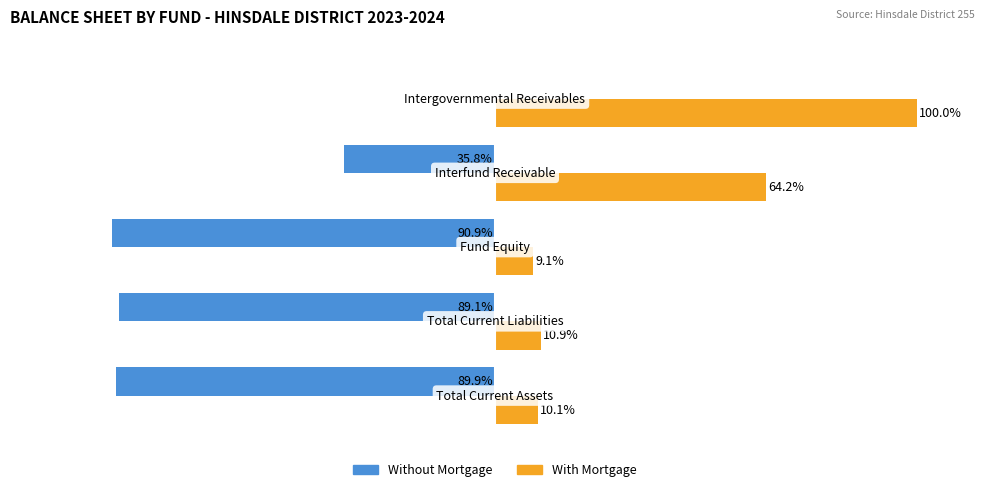

What are all the series names shown in the legend?

Without Mortgage, With Mortgage